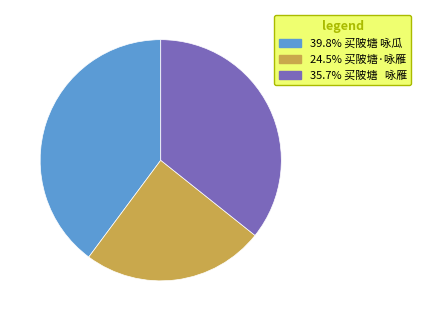

Is 24.5% 买陂塘·咏雁 the majority of the pie?

No